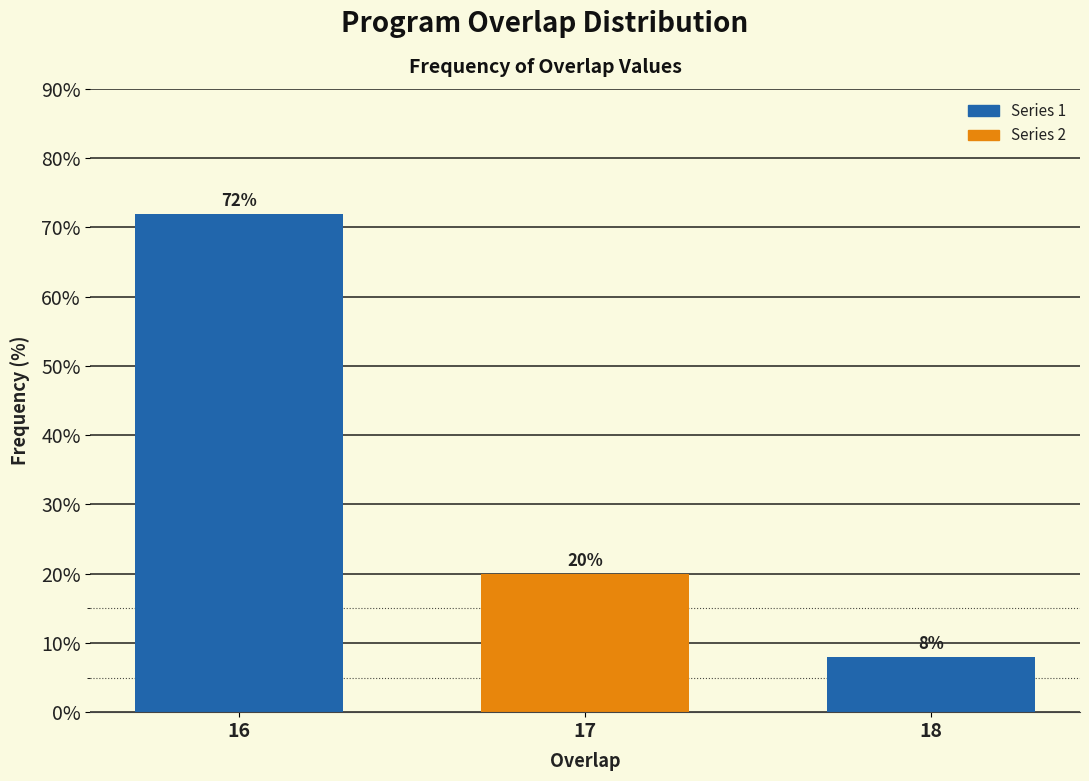

Reading right to left, list all the values displayed in this chart.

8	20	72